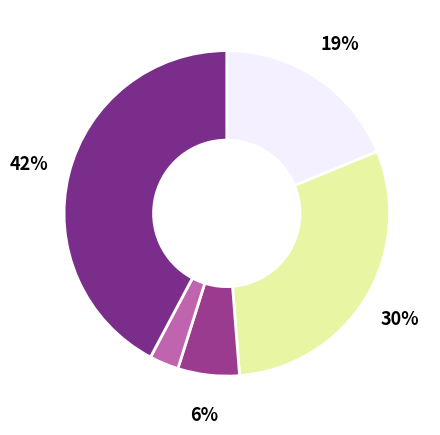

Is there a majority slice in this chart?

No